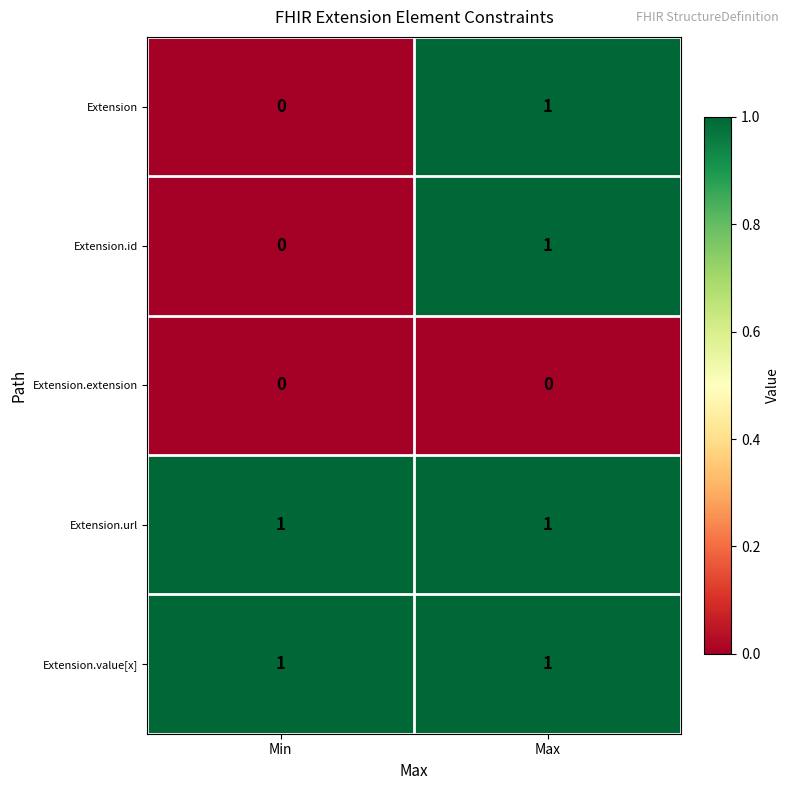

What is the maximum value shown in the chart?

1